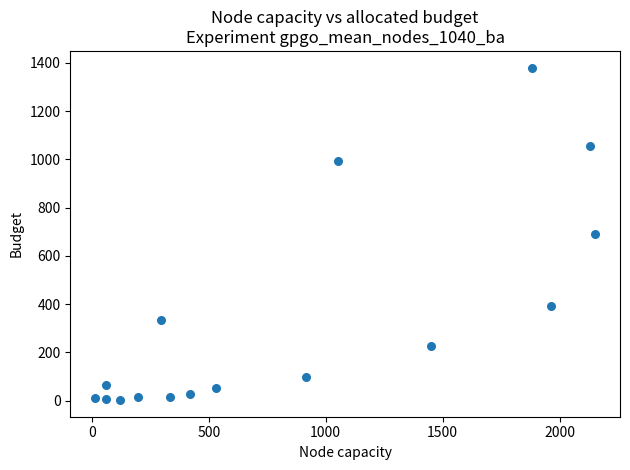

What is the range of X values (max minus min)?

2136